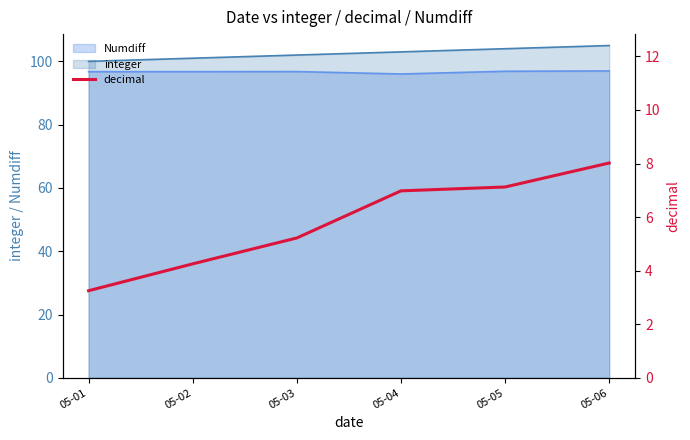

How many lines are shown in the chart?

1